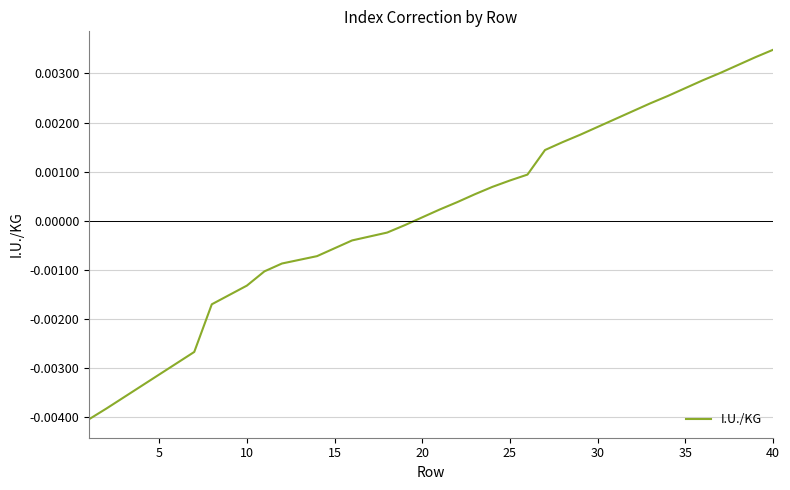

Does the chart display data point markers on the line(s)?

No